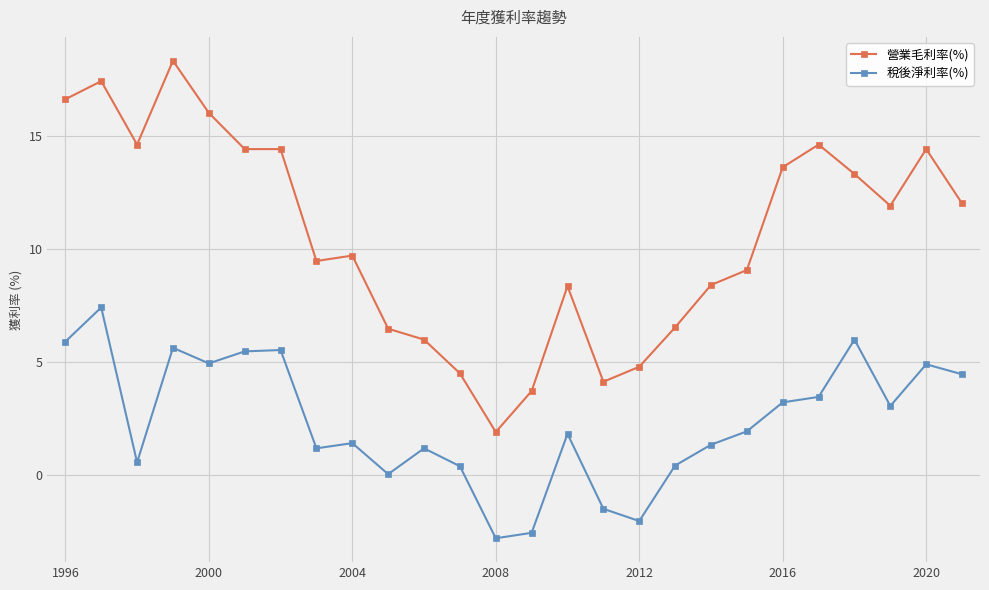

List the series in order of their peak value, highest first.

營業毛利率(%), 稅後淨利率(%)